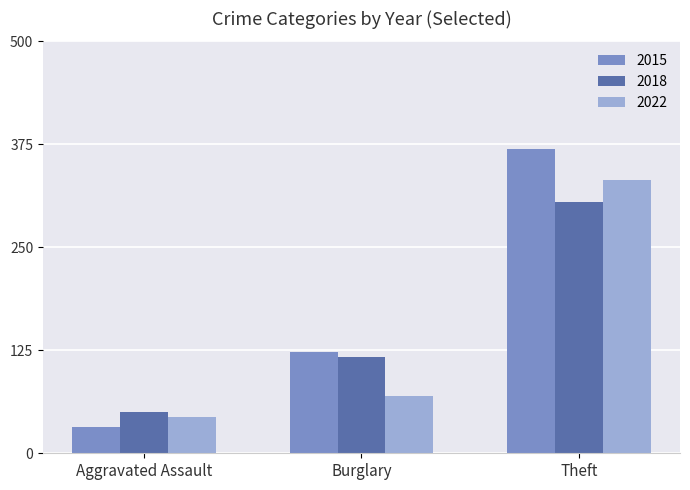

The 2022 series shows 485 at Theft. True or false?

False